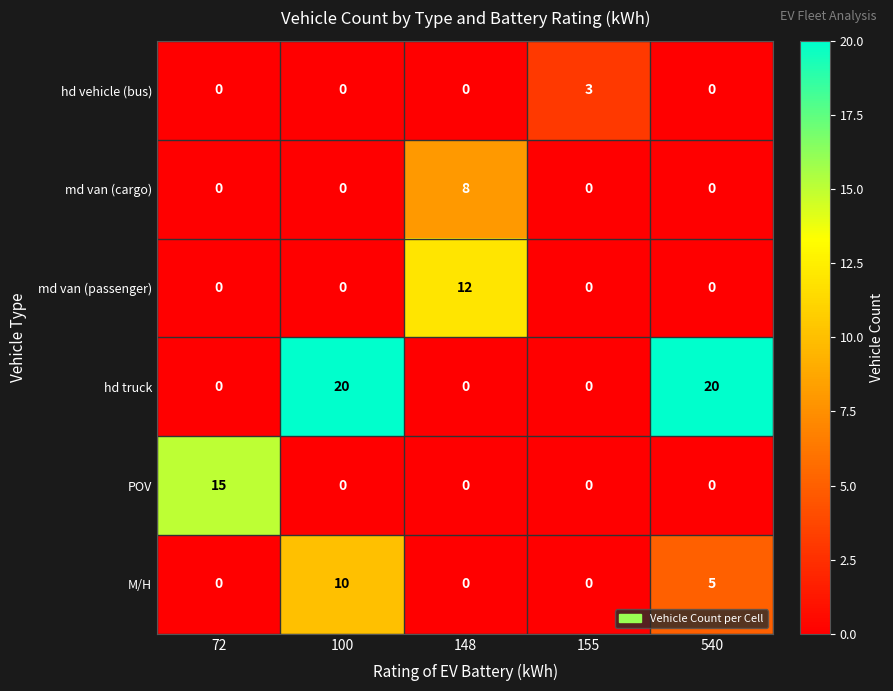

Is it true that hd truck equals 0 at 148?

True